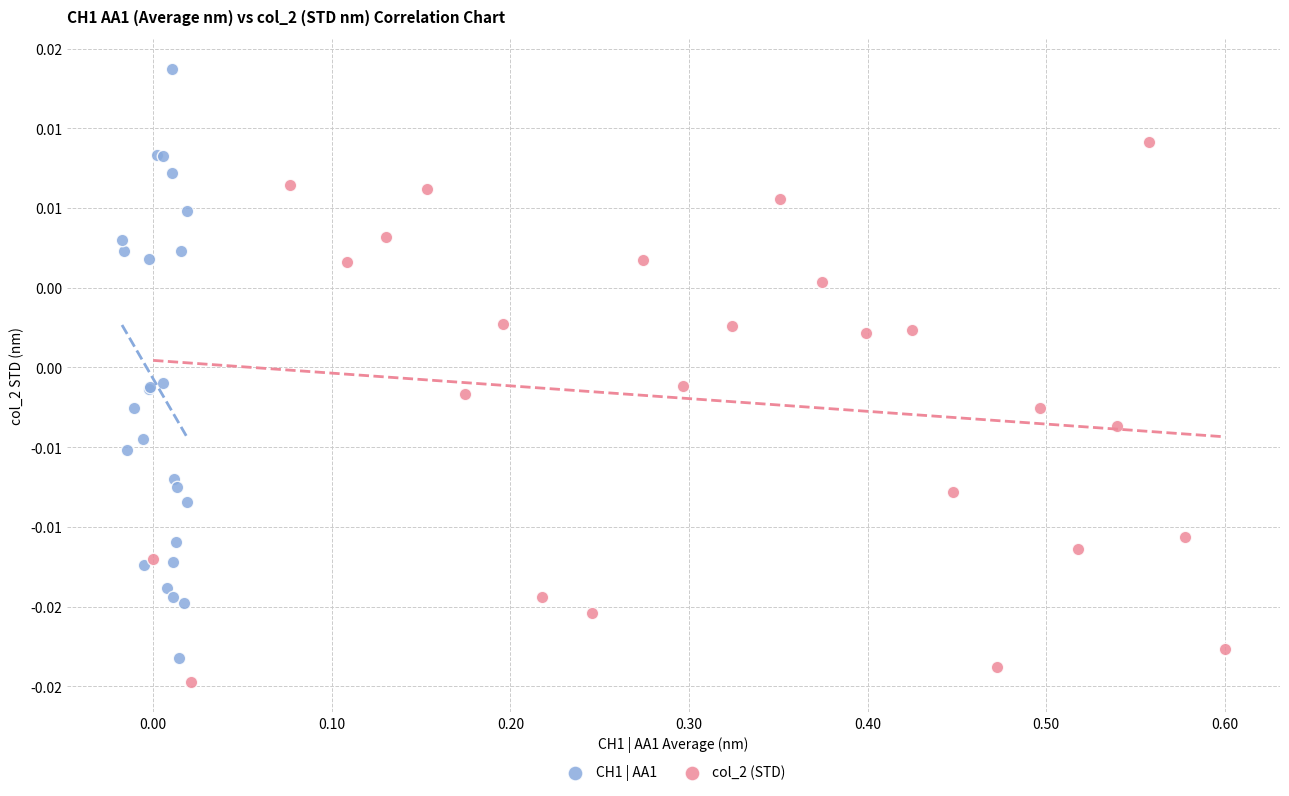

What are all the series names shown in the legend?

CH1 | AA1, col_2 (STD)